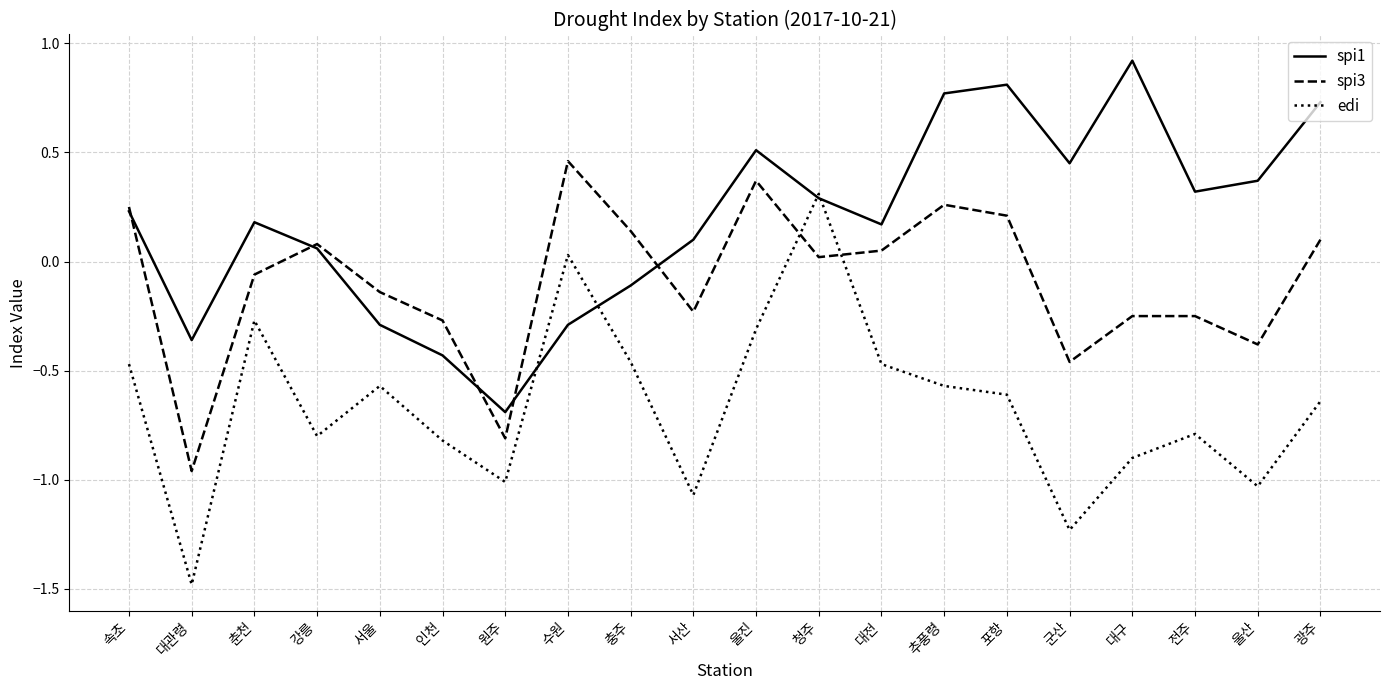

What position from the left is 대관령?

2